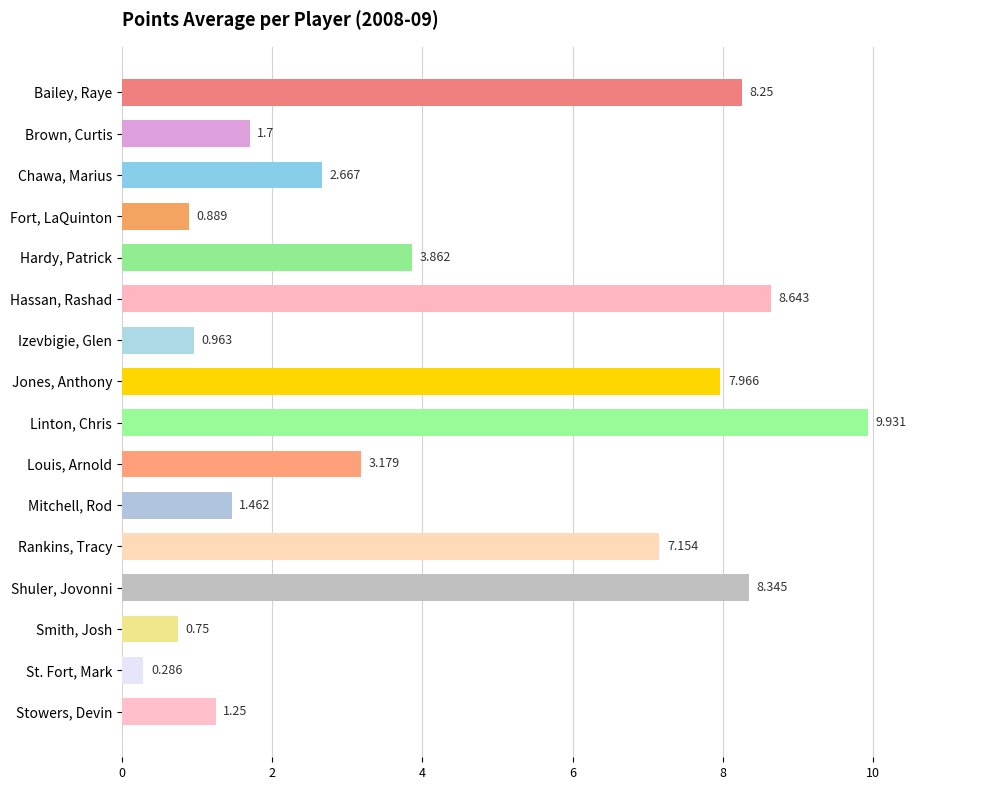

List the labels in order of value, smallest first.

St. Fort, Mark, Smith, Josh, Fort, LaQuinton, Izevbigie, Glen, Stowers, Devin, Mitchell, Rod, Brown, Curtis, Chawa, Marius, Louis, Arnold, Hardy, Patrick, Rankins, Tracy, Jones, Anthony, Bailey, Raye, Shuler, Jovonni, Hassan, Rashad, Linton, Chris